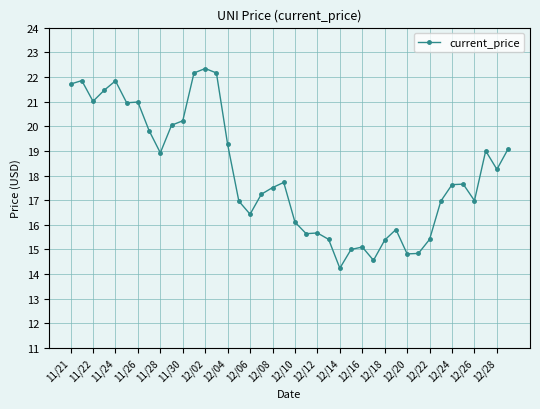

What is the minimum value shown in the chart?

14.2